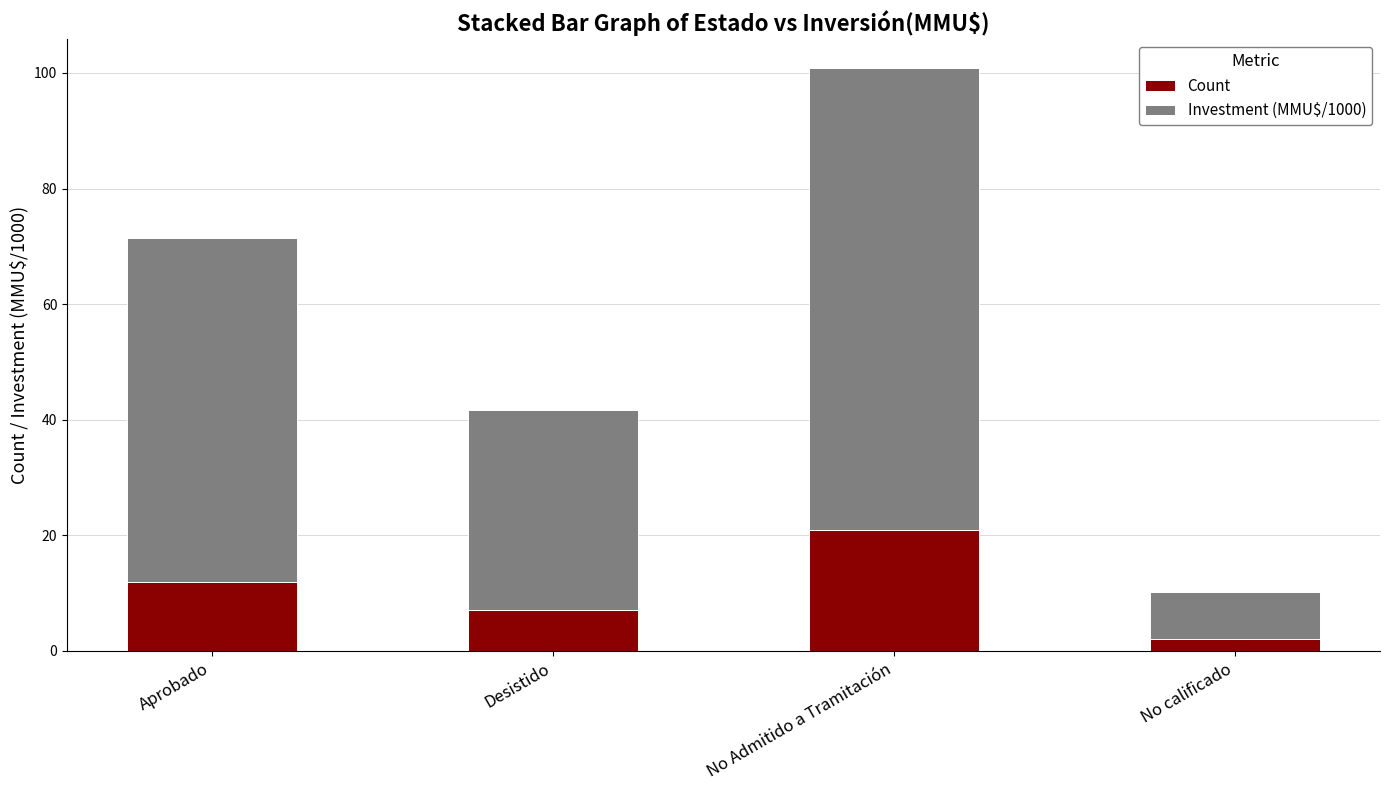

What is the difference between the second highest and minimum values in the Count series?

10.0